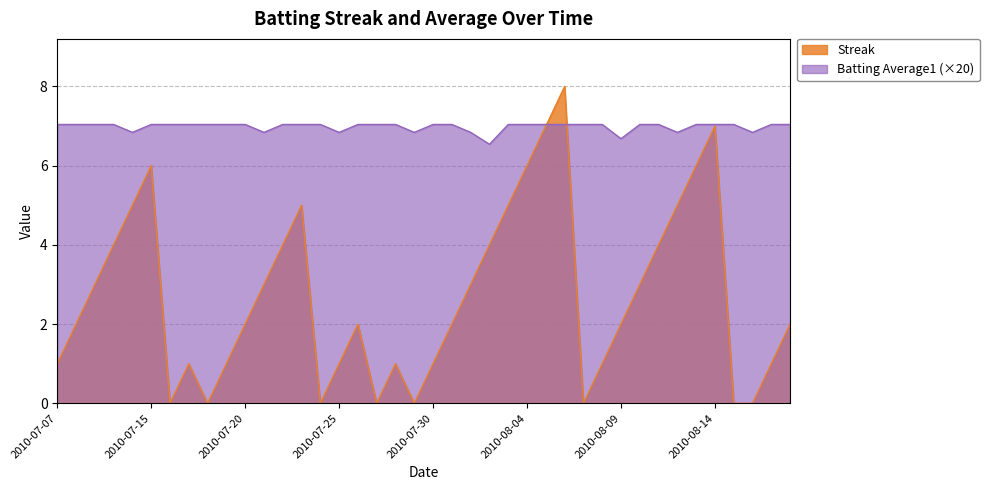

True or false: Batting Average1 has more than 1 points higher than both neighbors.

False